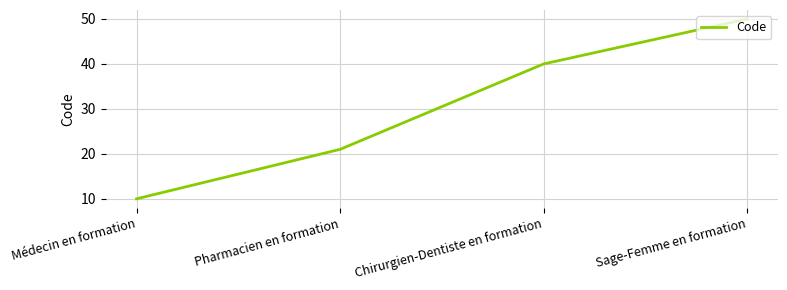

What is the change in value from Médecin en formation to Pharmacien en formation?

+11